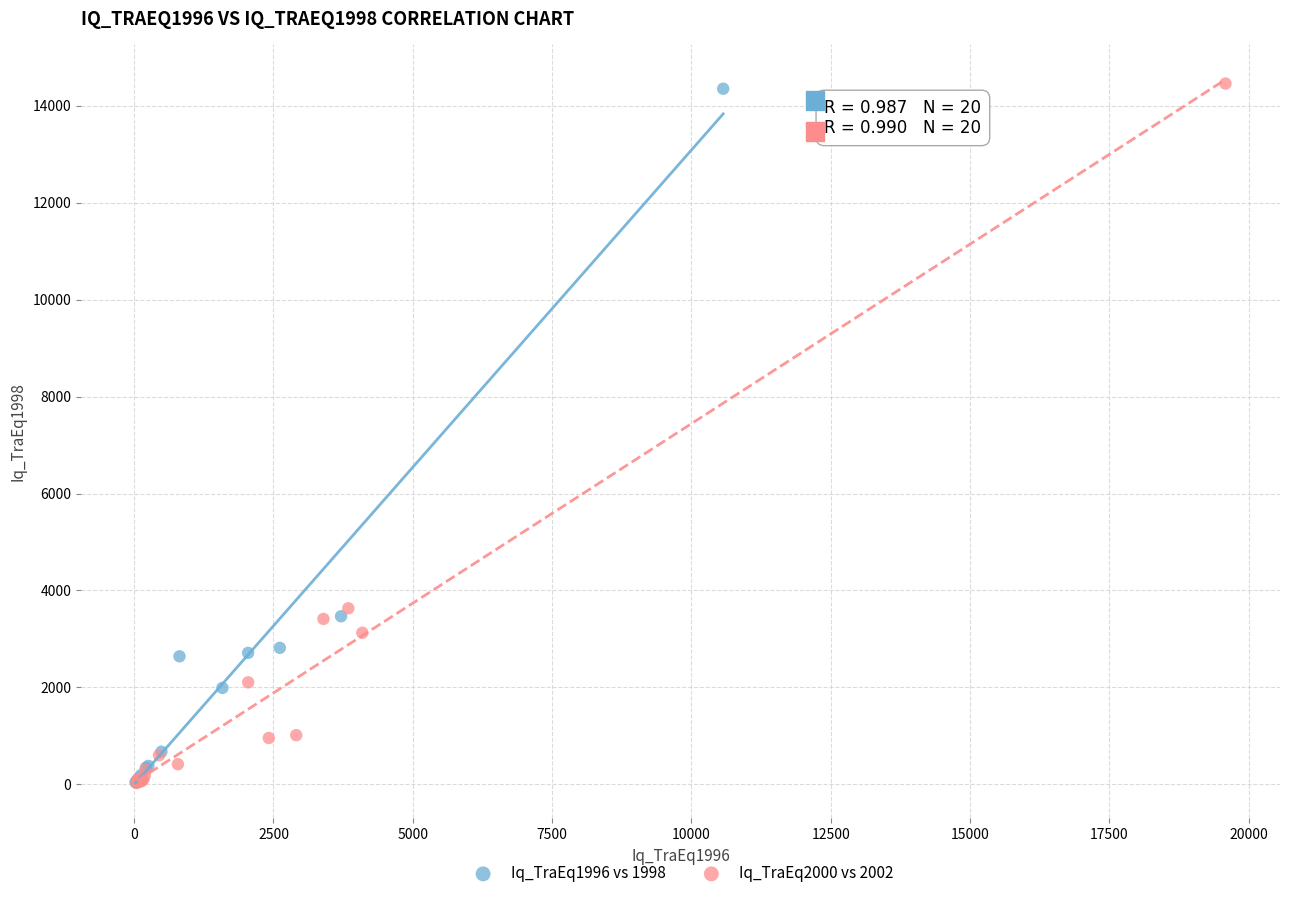

Which series has the largest Y range (max minus min)?

Iq_TraEq2000 vs 2002